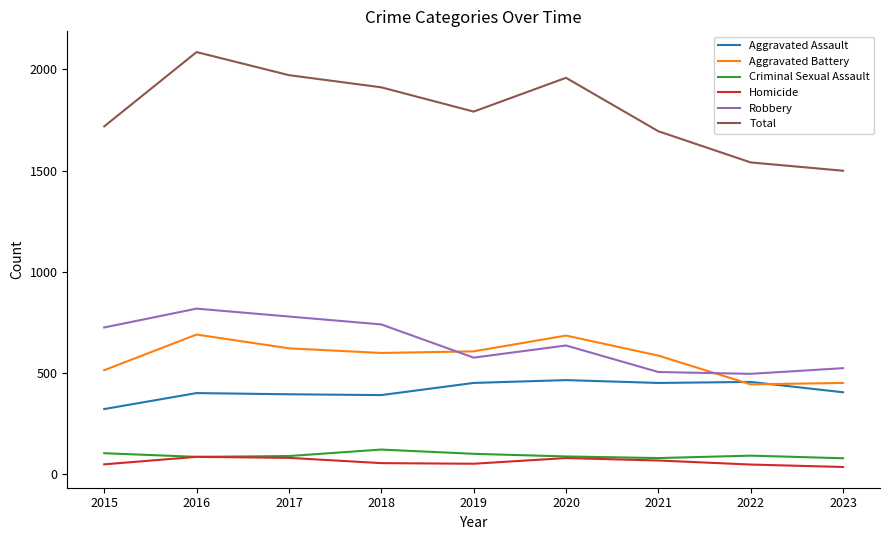

Where is the first local maximum for Total?

2016